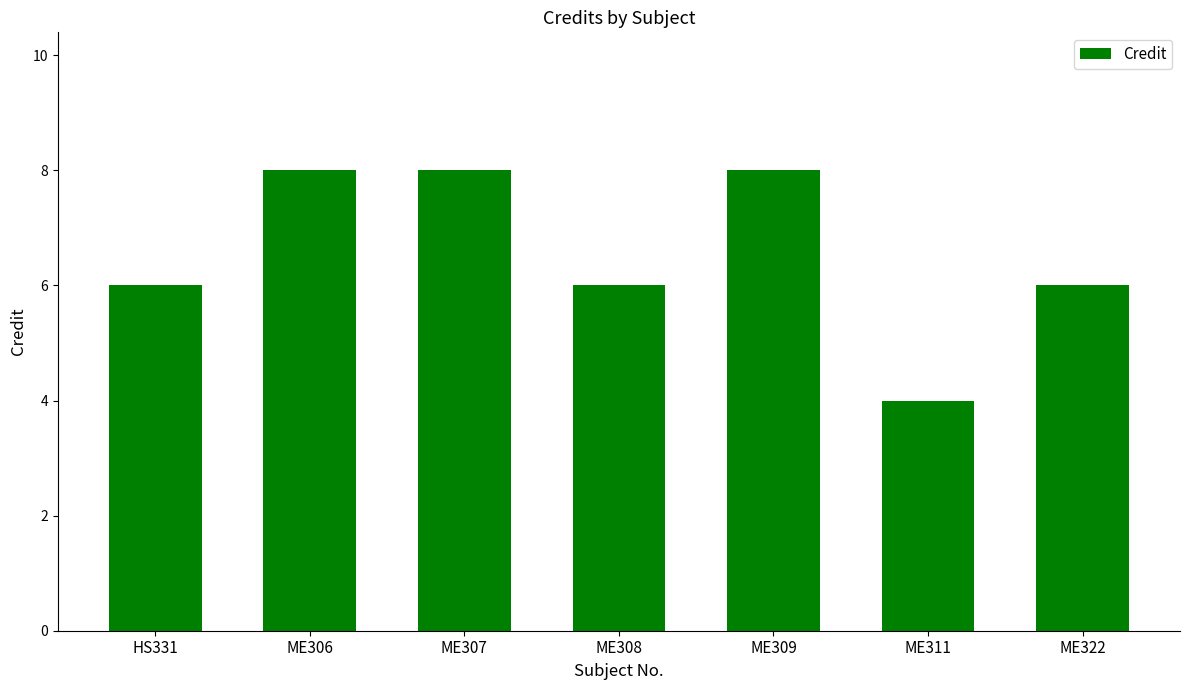

What is the ratio of the value at ME311 to the value at ME307?

0.5